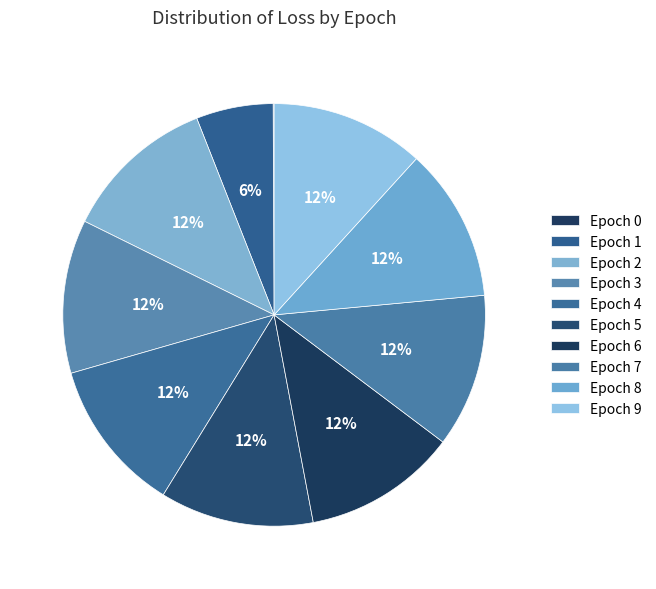

How many segments does this pie chart have?

10